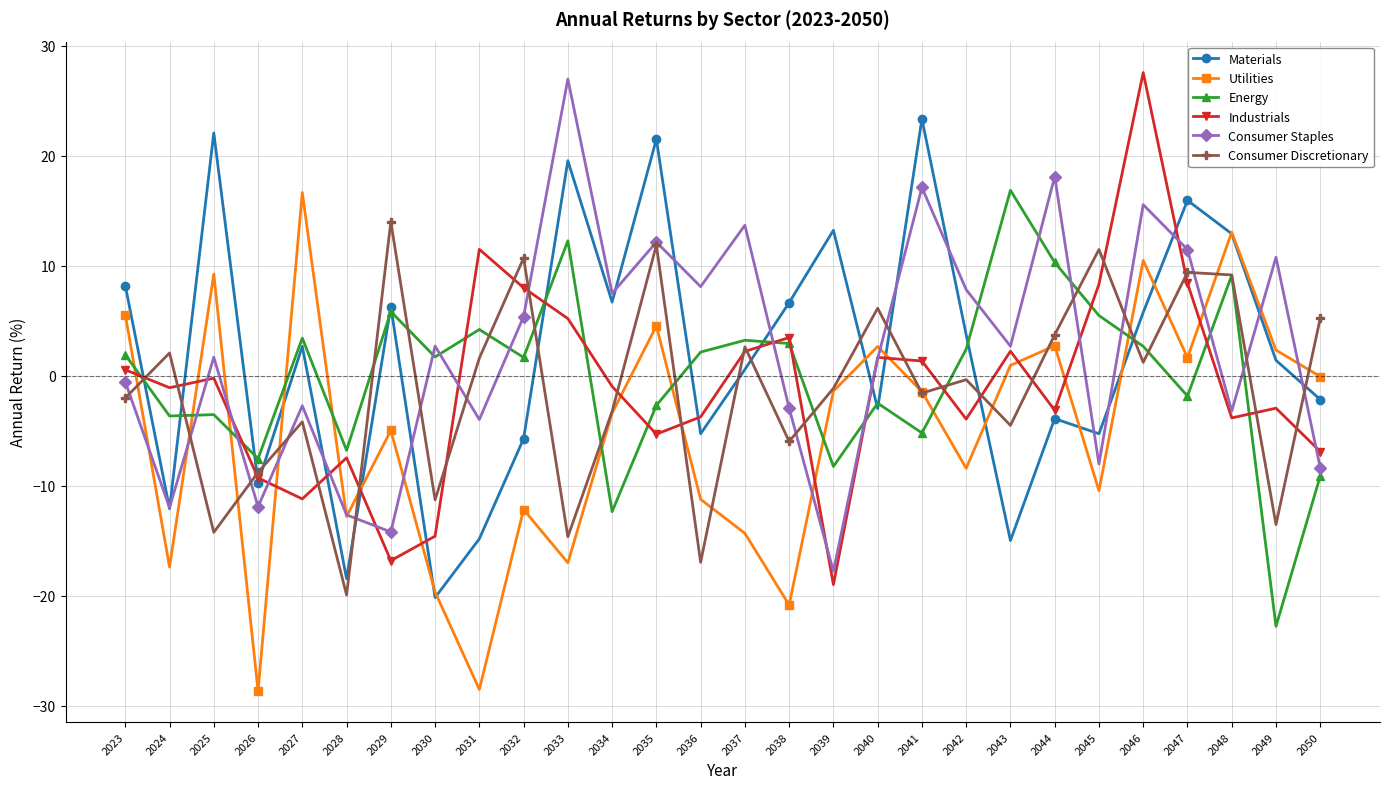

What is the value of the Materials point at the 23rd from the left?

-5.3